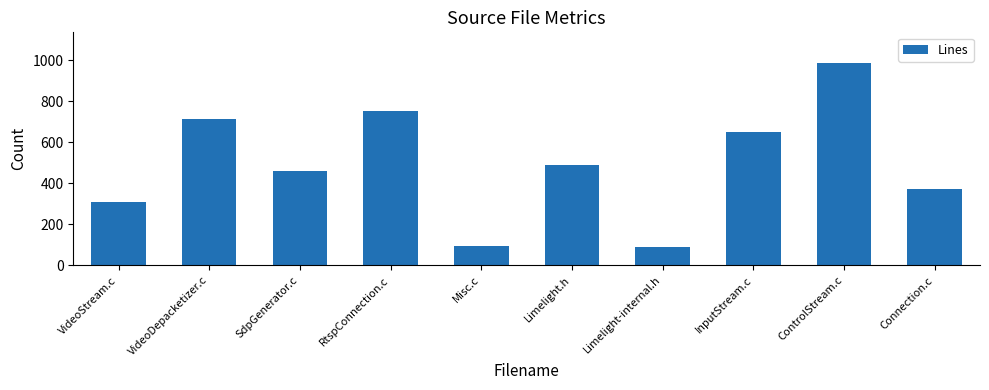

What is the label of the 4th bar from the right?

Limelight-internal.h